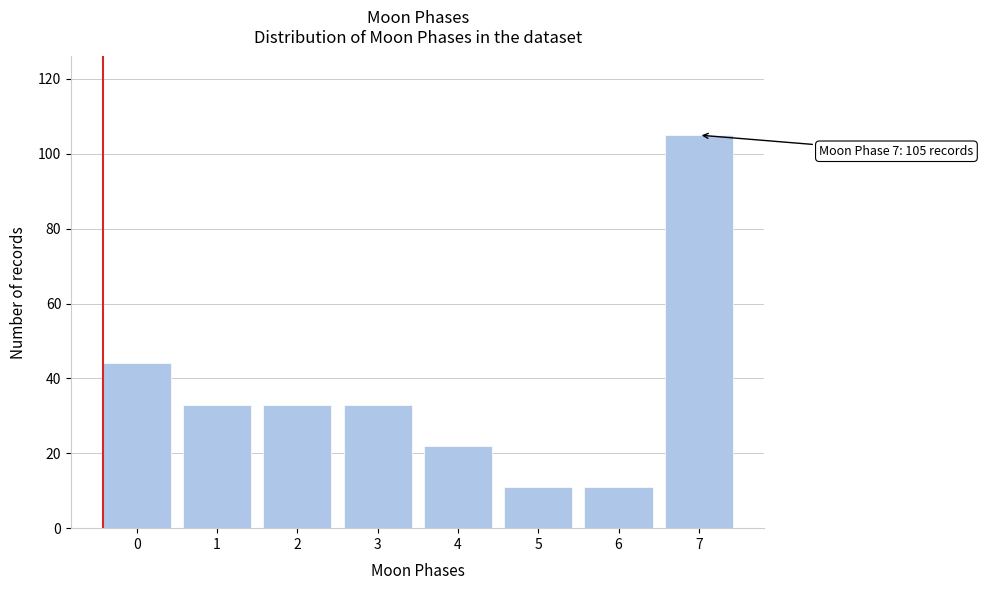

Reading right to left, what are all the values shown in this chart?

7=105	6=11	5=11	4=22	3=33	2=33	1=33	0=44